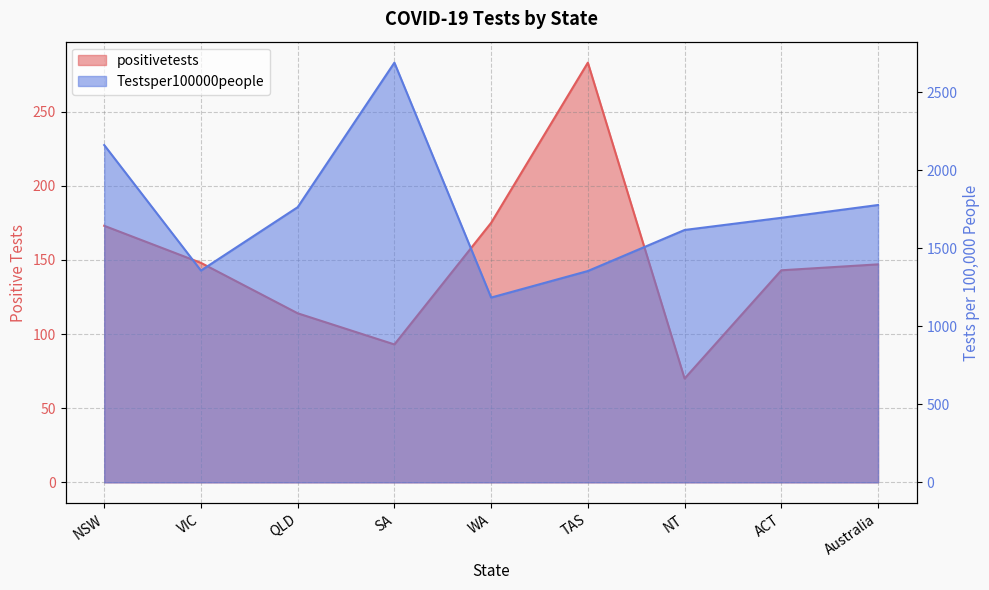

At which category is the sum across all series the highest?

SA